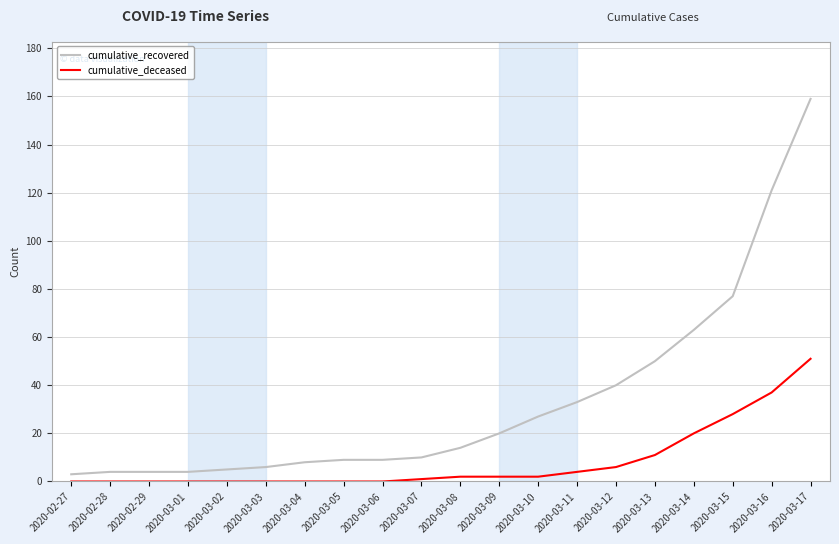

Reading left to right, transcribe all the data shown in this chart.

cumulative_recovered: 2020-02-27=3	2020-02-28=4	2020-02-29=4	2020-03-01=4	2020-03-02=5	2020-03-03=6	2020-03-04=8	2020-03-05=9	2020-03-06=9	2020-03-07=10	2020-03-08=14	2020-03-09=20	2020-03-10=27	2020-03-11=33	2020-03-12=40	2020-03-13=50	2020-03-14=63	2020-03-15=77	2020-03-16=121	2020-03-17=159
cumulative_deceased: 2020-02-27=0	2020-02-28=0	2020-02-29=0	2020-03-01=0	2020-03-02=0	2020-03-03=0	2020-03-04=0	2020-03-05=0	2020-03-06=0	2020-03-07=1	2020-03-08=2	2020-03-09=2	2020-03-10=2	2020-03-11=4	2020-03-12=6	2020-03-13=11	2020-03-14=20	2020-03-15=28	2020-03-16=37	2020-03-17=51